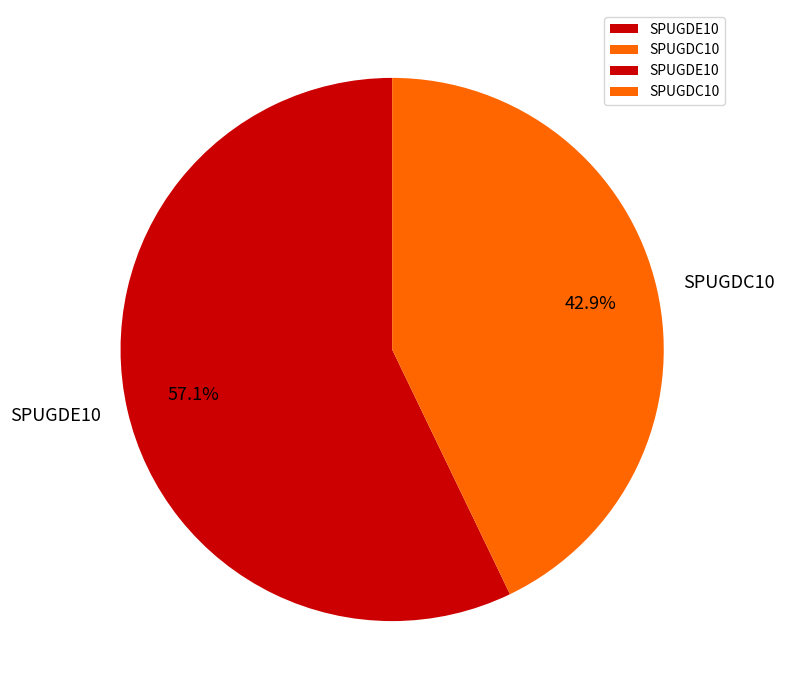

Count the number of slices in the pie.

2